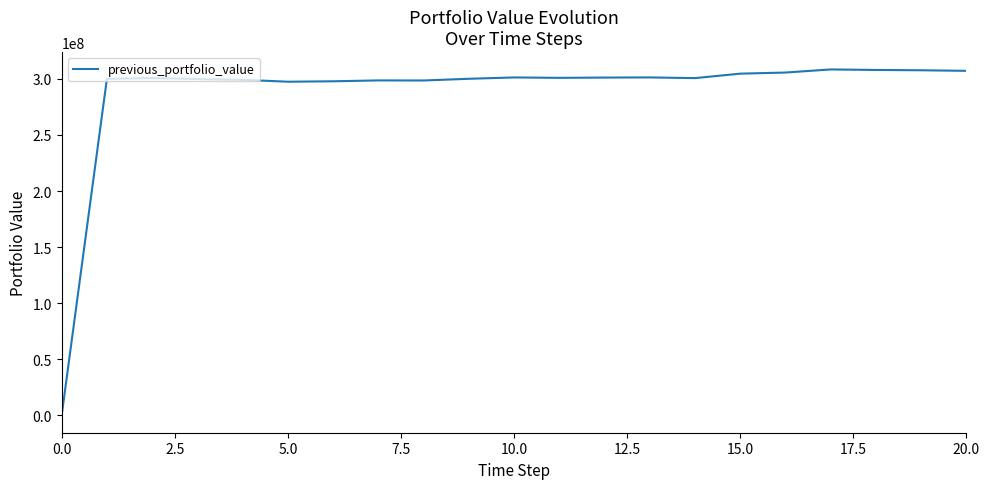

What is the greatest value displayed?

308393554.0